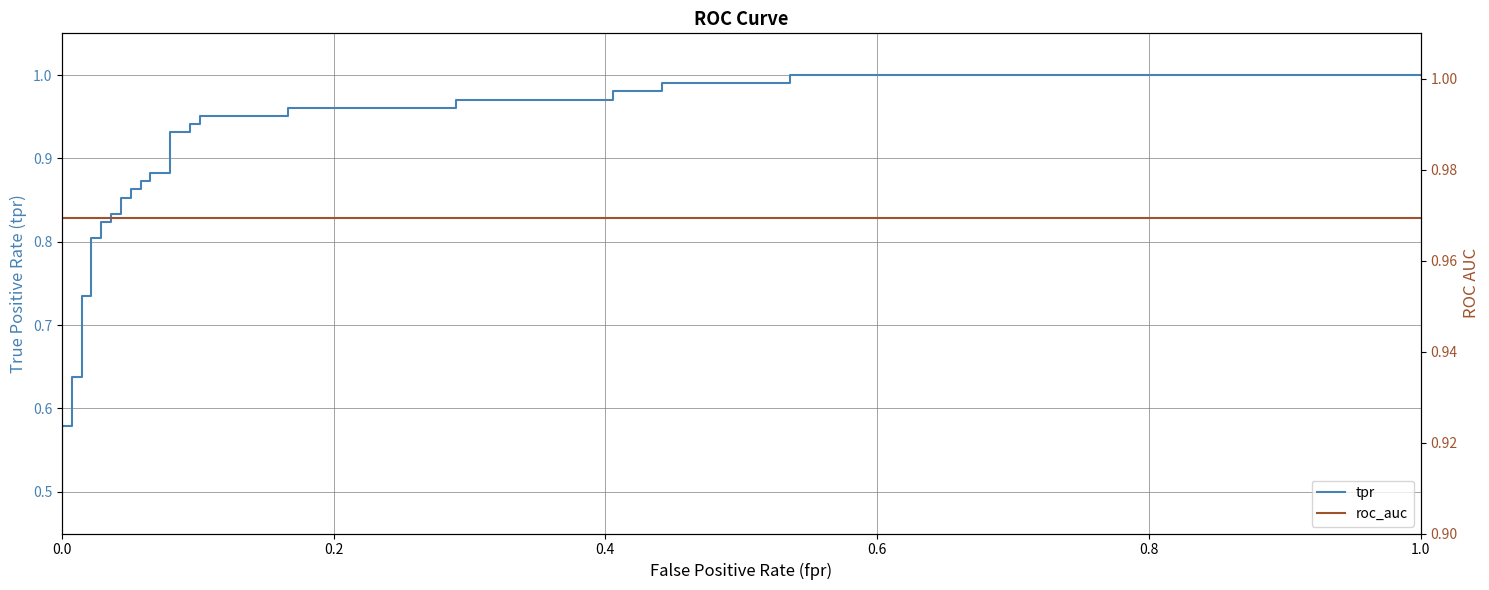

What are all the series names shown in the legend?

tpr, roc_auc